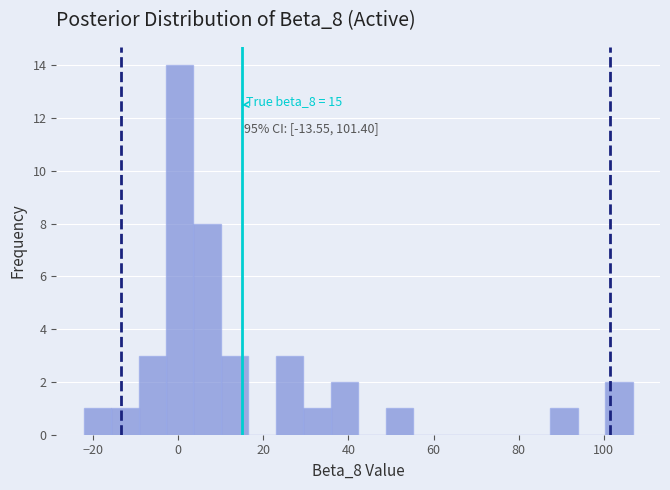

Read against the x-axis, roughly where is the centre of the tallest bar?

0